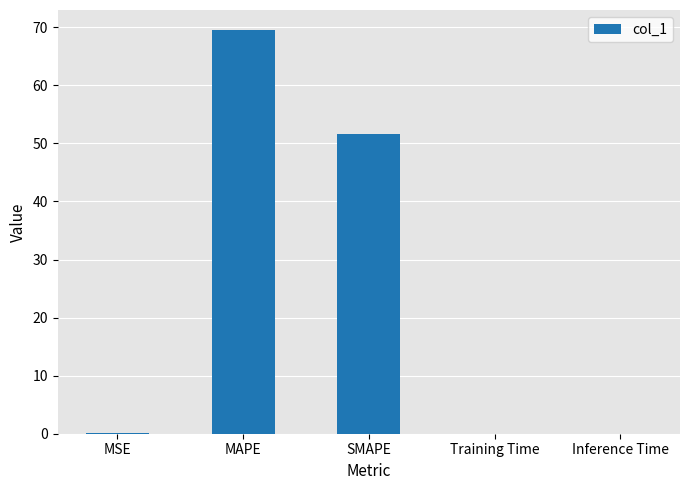

Which label corresponds to the largest value in the chart?

MAPE